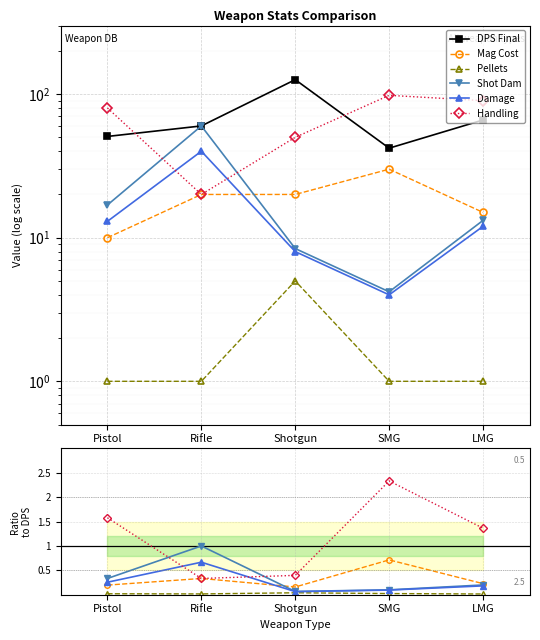

Reading left to right, what are all the values shown in this chart?

DPS Final: Pistol=50.7	Rifle=60.0	Shotgun=126.0	SMG=42.0	LMG=66.0
Mag Cost: Pistol=0.2	Rifle=0.3	Shotgun=0.2	SMG=0.7	LMG=0.2
Pellets: Pistol=0.0	Rifle=0.0	Shotgun=0.0	SMG=0.0	LMG=0.0
Shot Dam: Pistol=0.3	Rifle=1.0	Shotgun=0.1	SMG=0.1	LMG=0.2
Damage: Pistol=0.3	Rifle=0.7	Shotgun=0.1	SMG=0.1	LMG=0.2
Handling: Pistol=1.6	Rifle=0.3	Shotgun=0.4	SMG=2.3	LMG=1.4